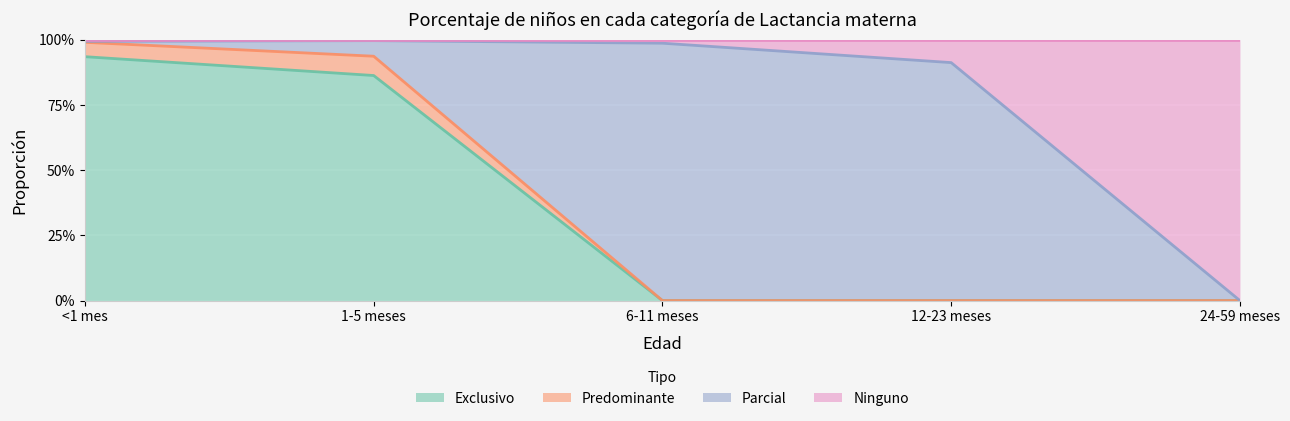

What is the difference between the maximum and minimum values in the Exclusivo series?

0.9